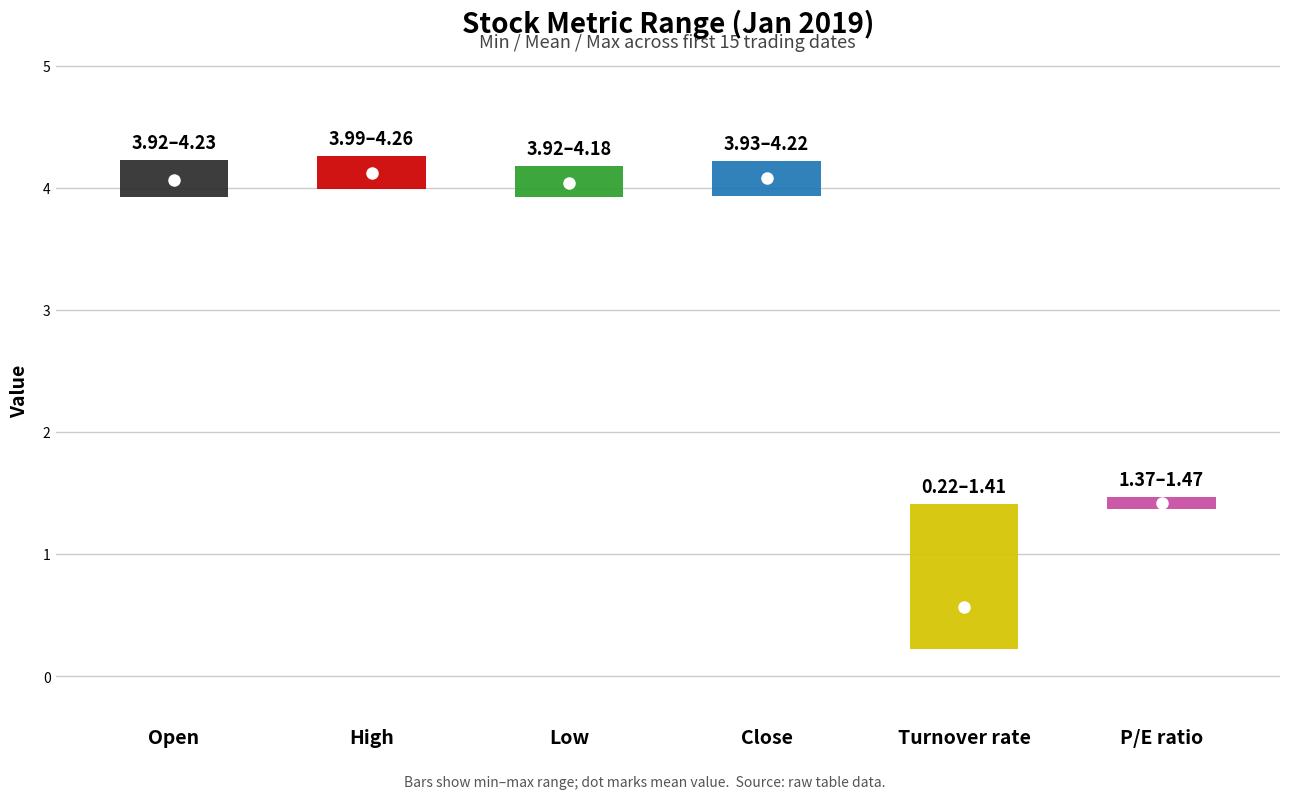

How many series are shown in this chart?

6